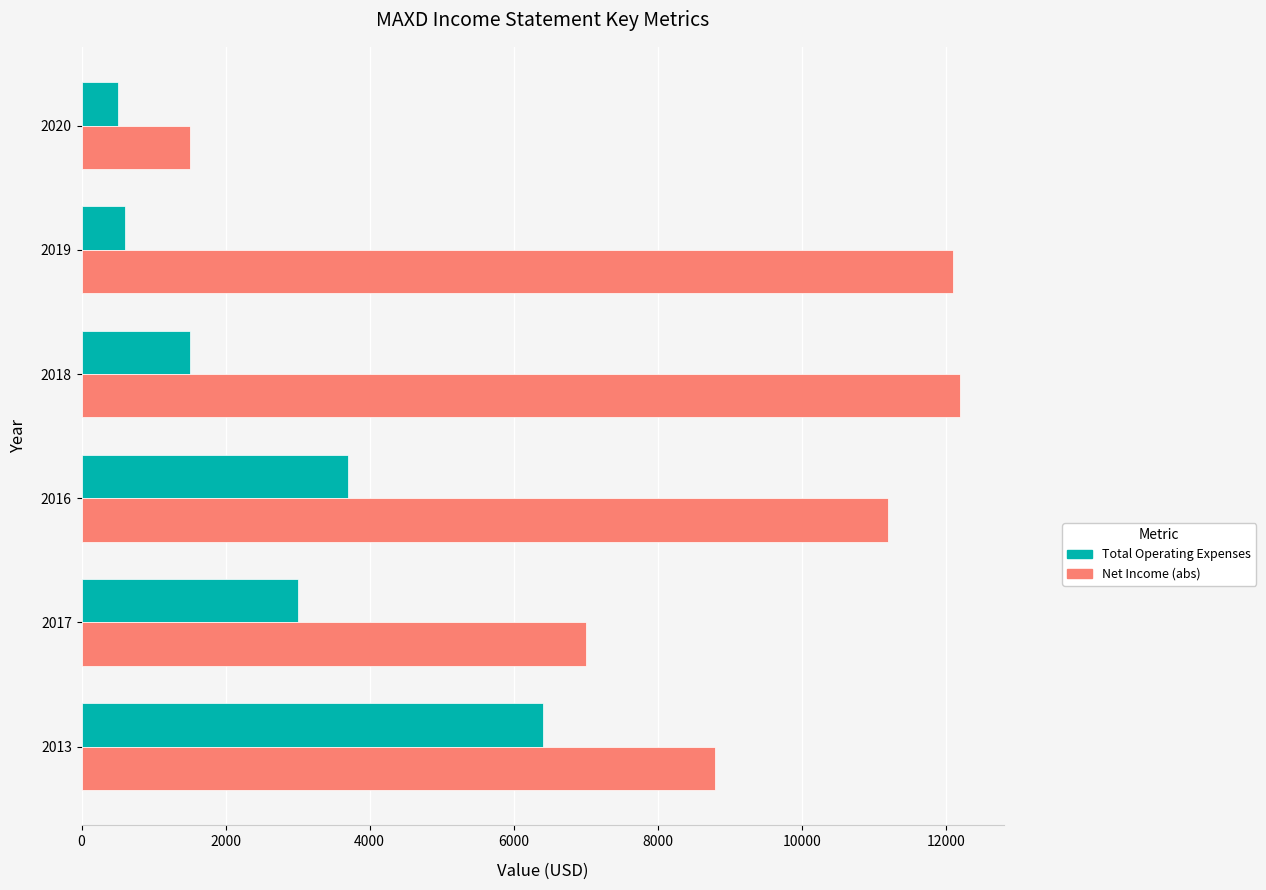

What is the average value of the Total Operating Expenses series?

2617